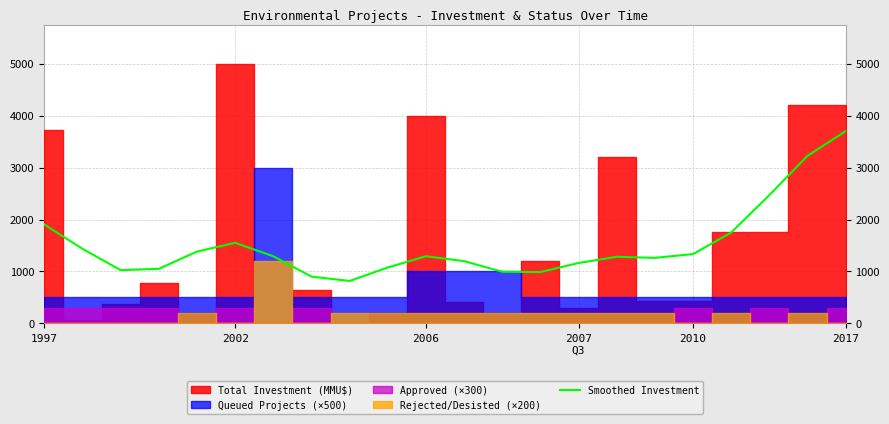

How many interior local valleys (lower than both neighbors) does the data have?

4